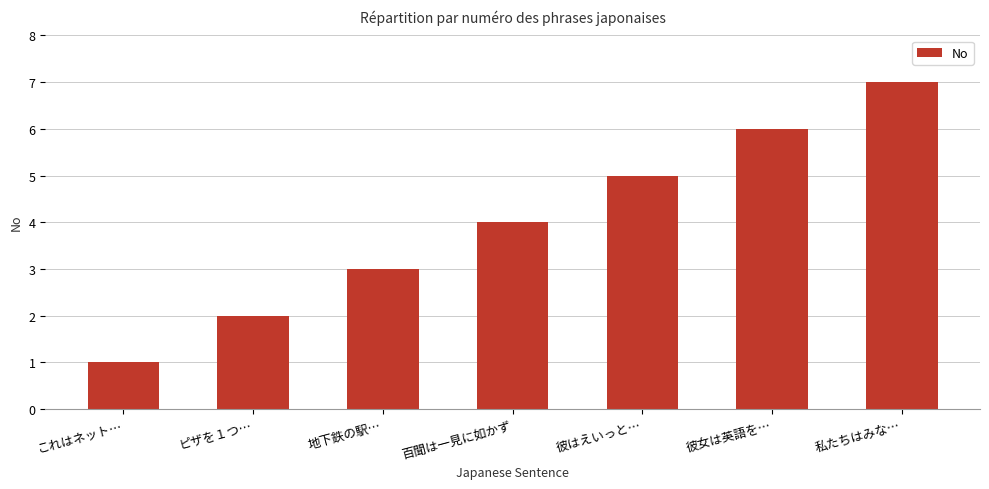

What is the label of the 2nd bar from the right?

彼女は英語を…